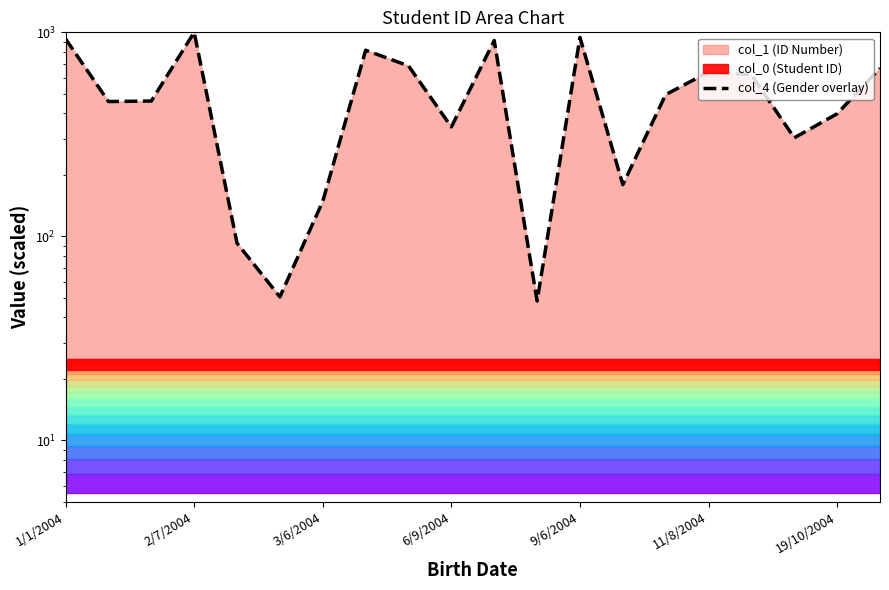

How many interior local peaks (higher than both neighbors) does the data have?

5